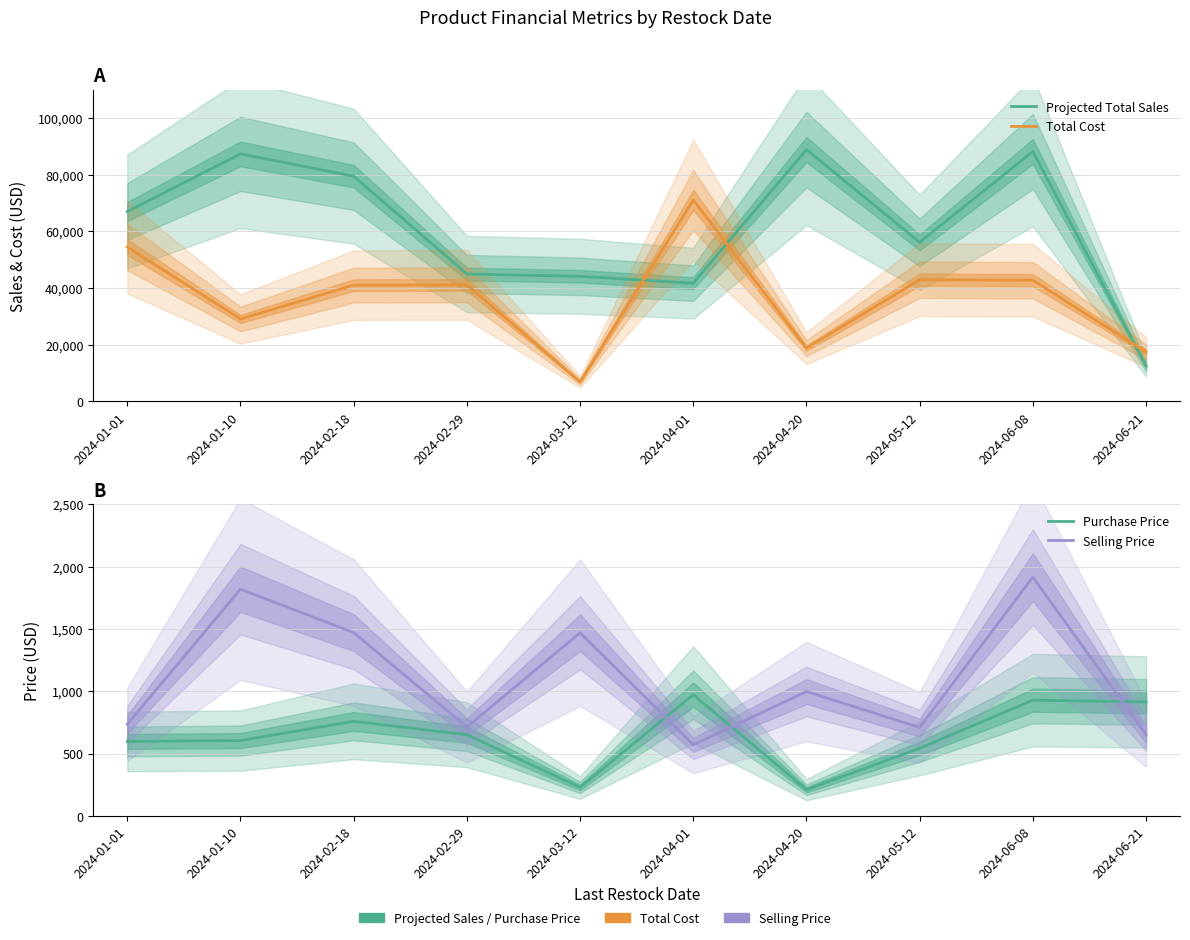

What is the total value across all series at 2024-01-10?

118776